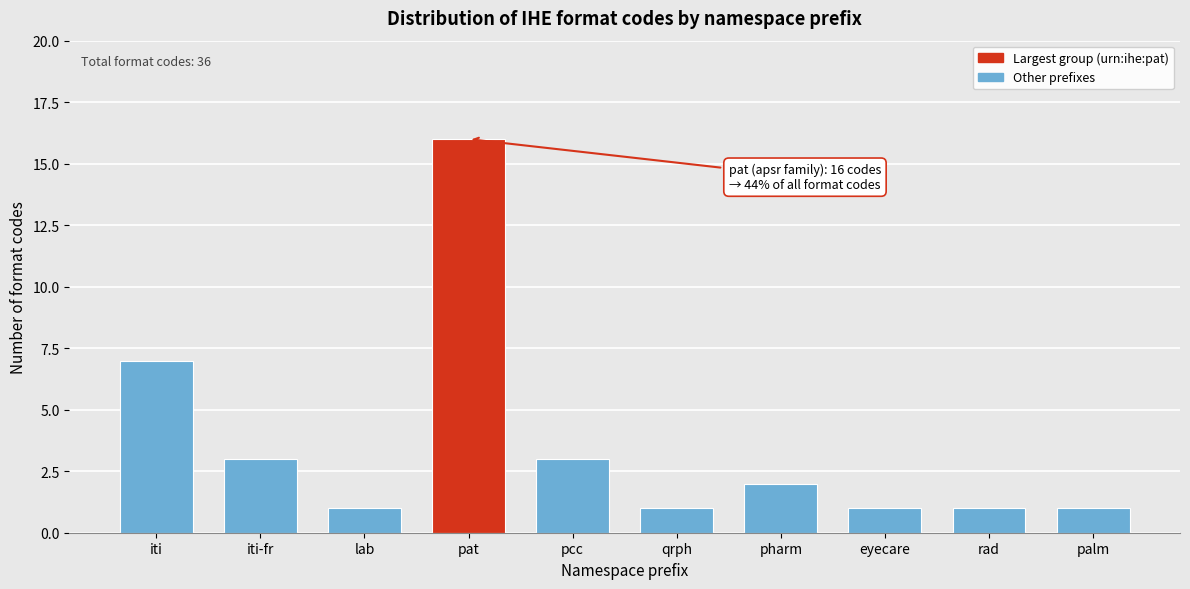

Reading left to right, list all the values displayed in this chart.

7	3	1	16	3	1	2	1	1	1